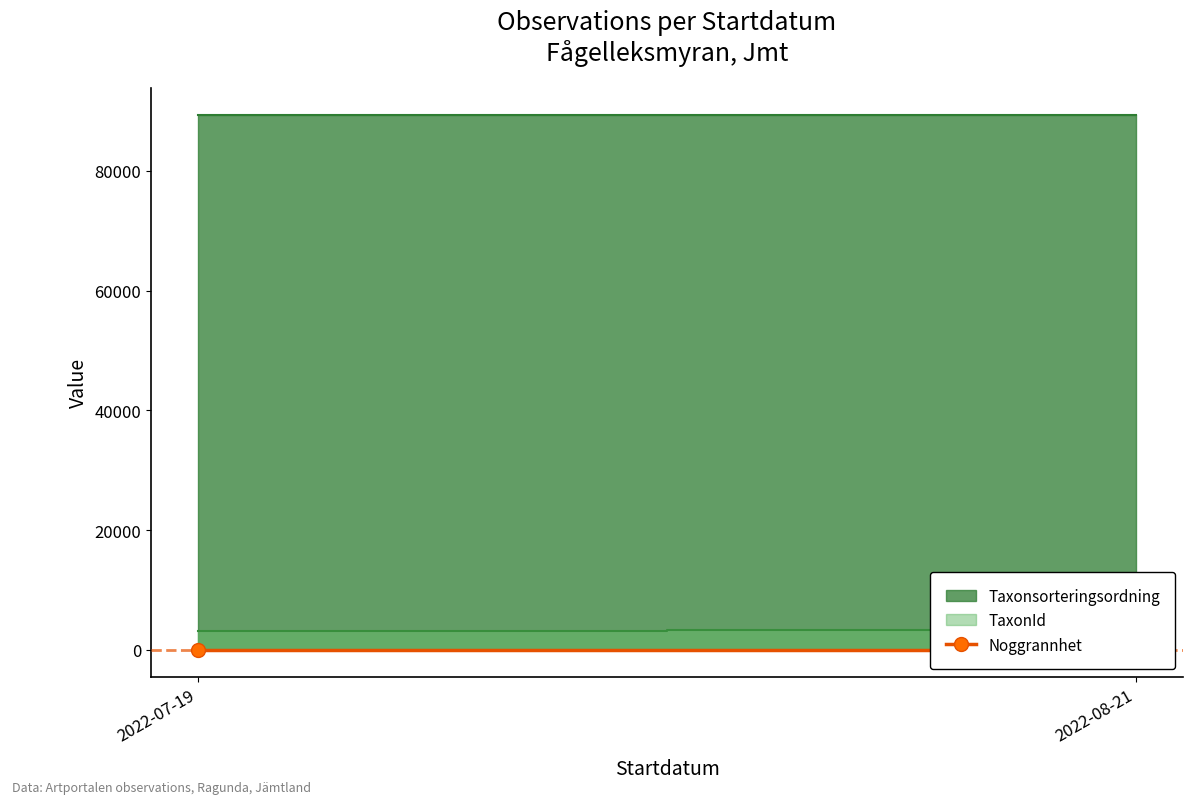

What is the total value across all series at 2022-08-21?

94813